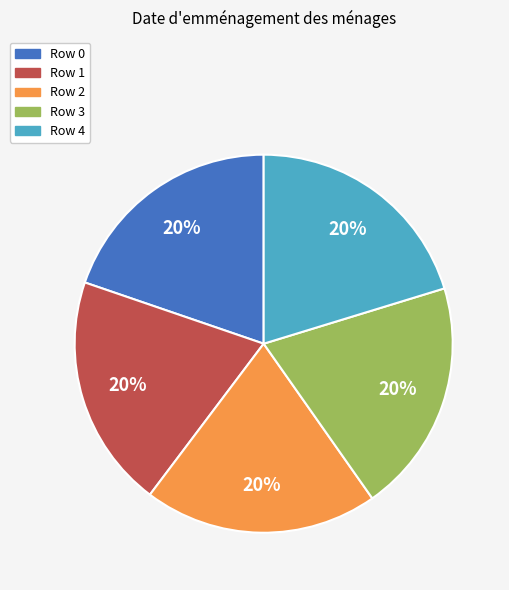

Is there any slice that represents more than half of the pie?

No